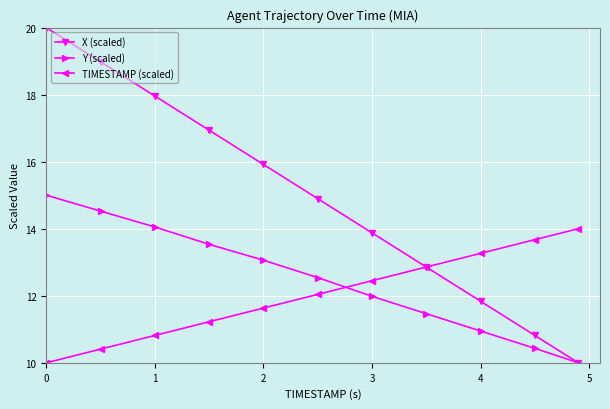

Does the chart display data point markers on the line(s)?

Yes